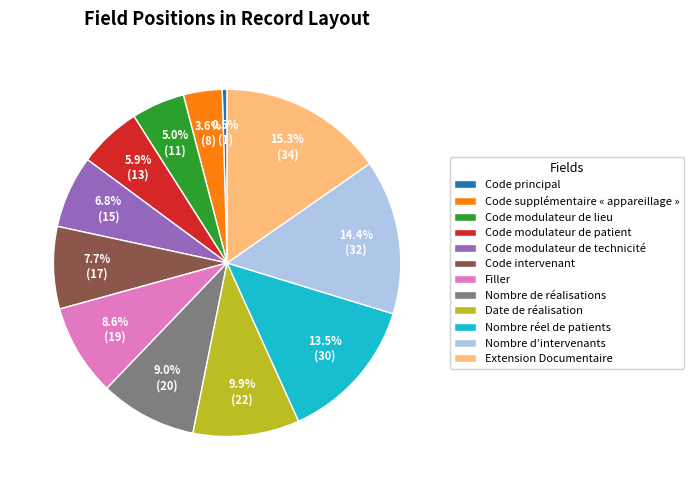

Is it true that Code intervenant is 21% of the pie?

False